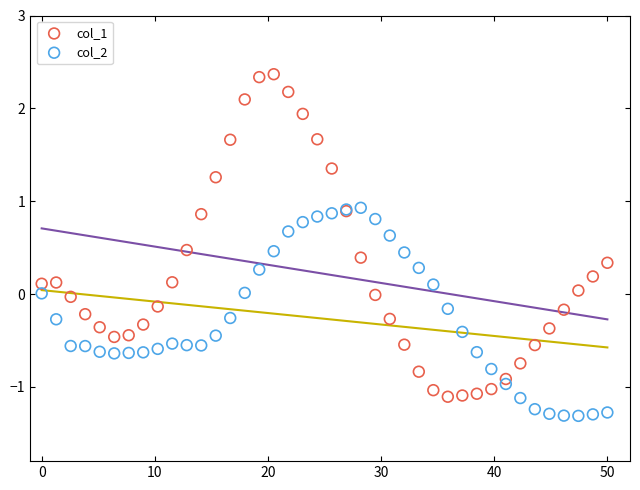

What is the X range (max minus min) for the scatter plot?

50.0